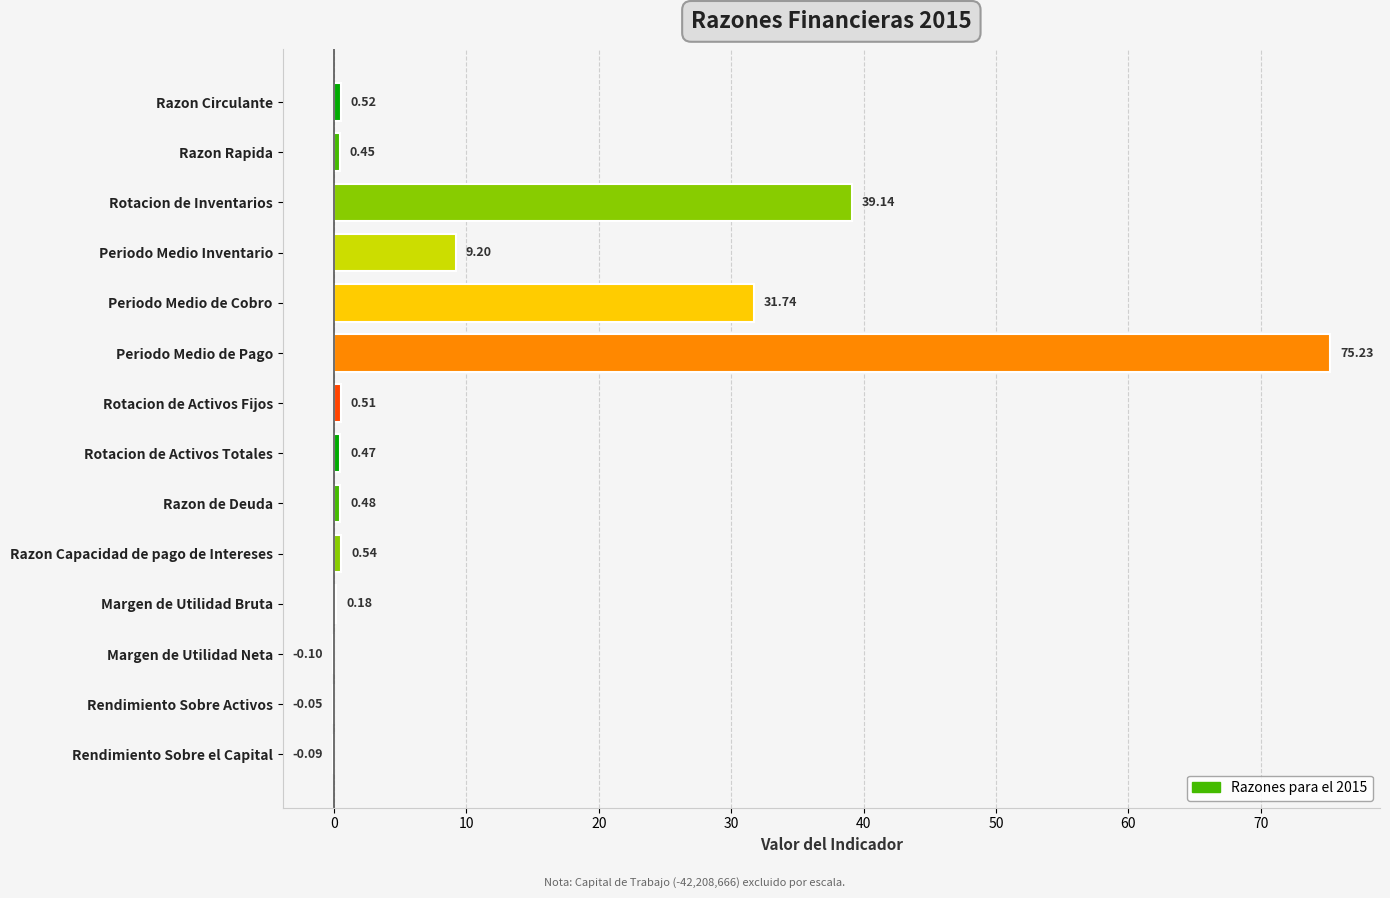

What is the sum of all values?

158.2